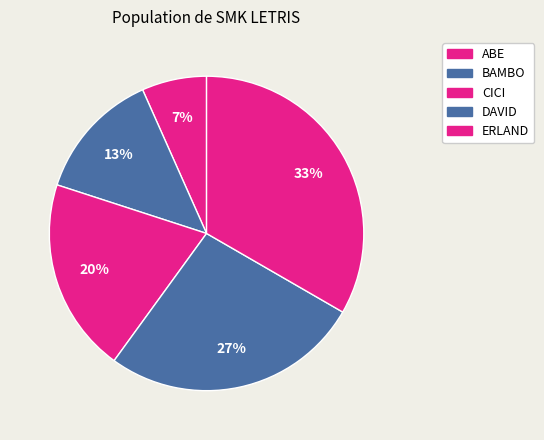

How many slices are in this pie chart?

5